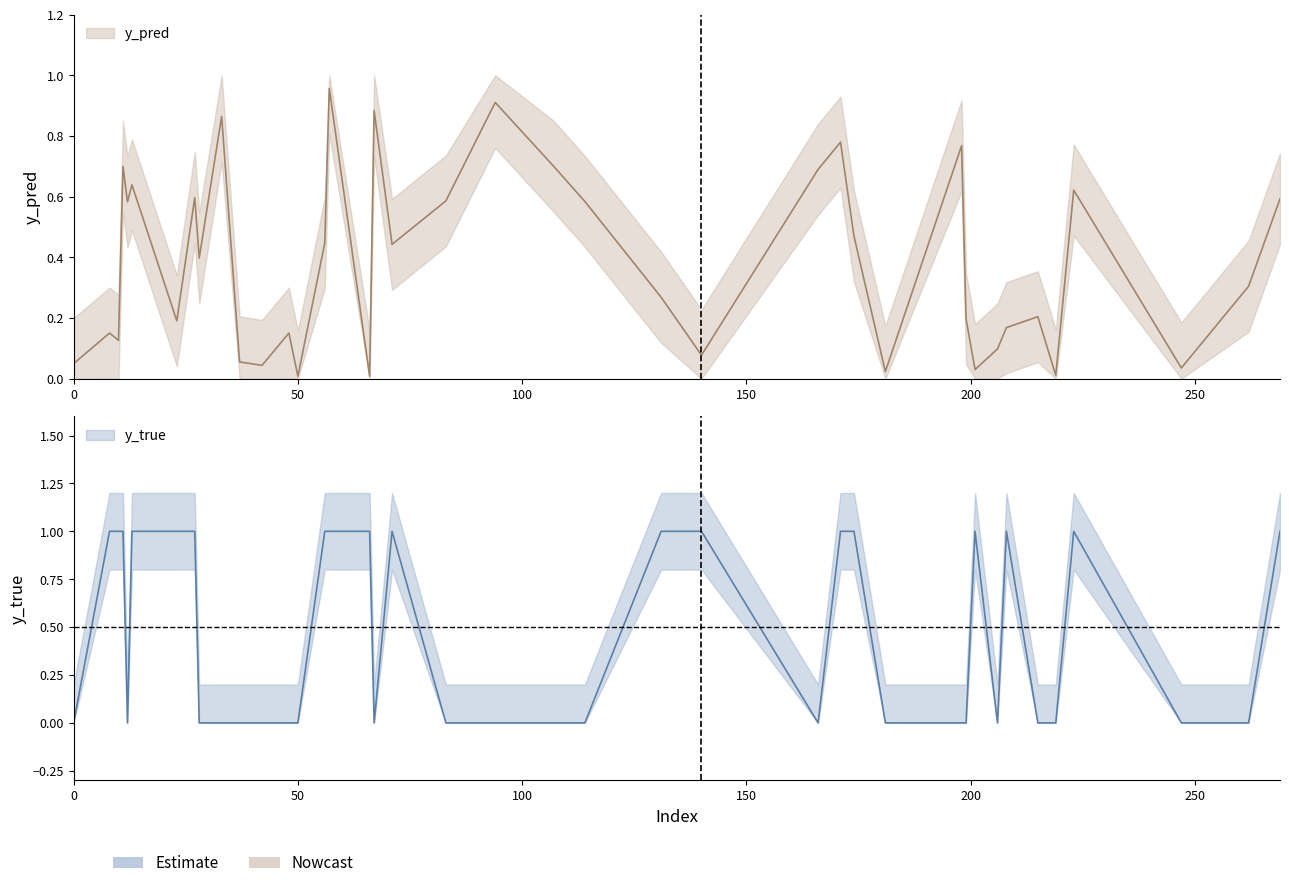

How many series are shown in this chart?

2